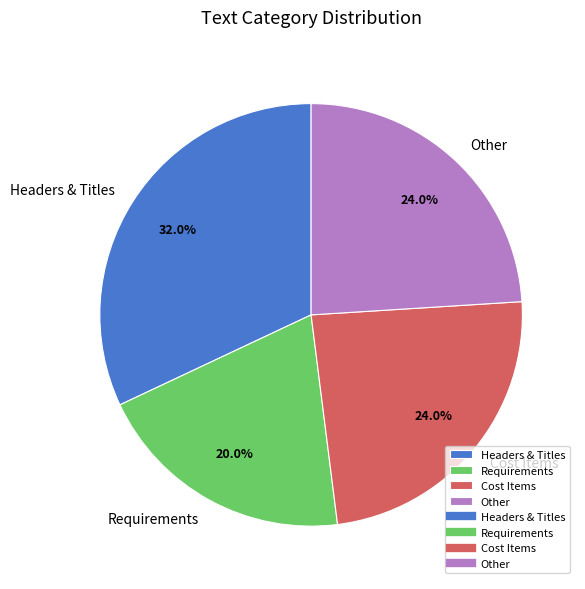

Count the number of slices in the pie.

4